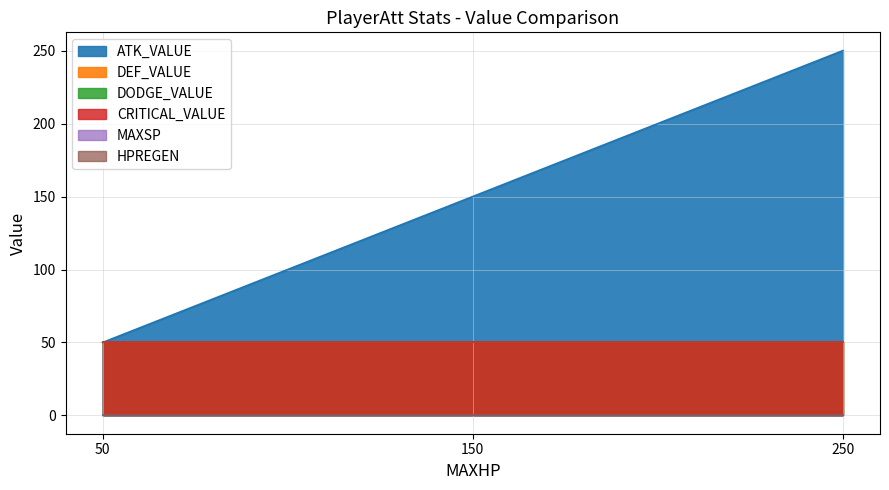

True or false: DEF_VALUE has a value of 50 at 250.

True